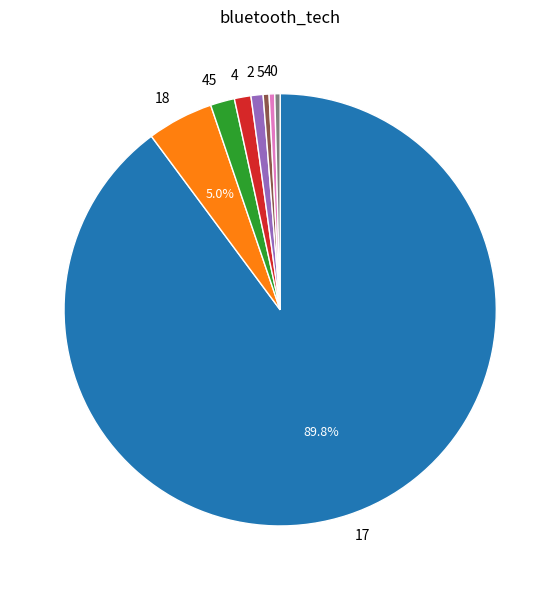

Does any single category account for the majority?

Yes